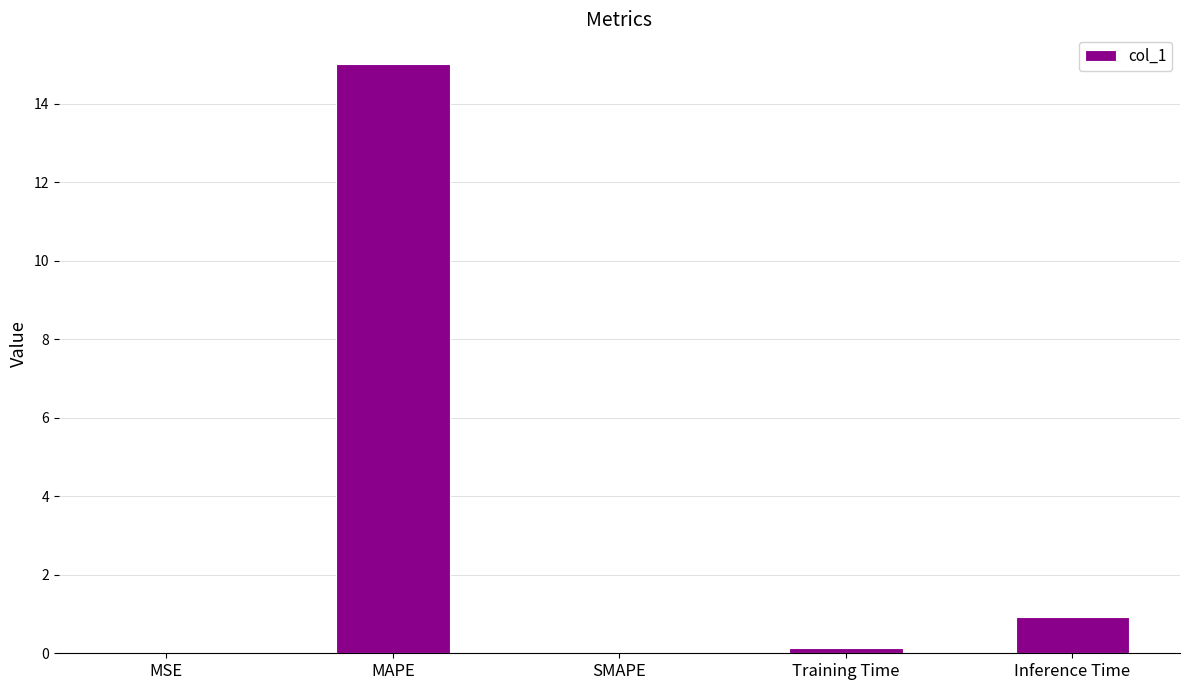

What is the sum of all values?

16.1